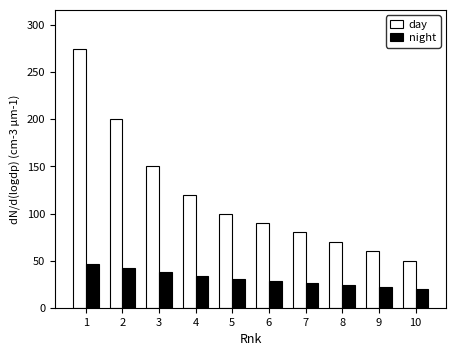

The value of day at 4 is 47. True or false?

False